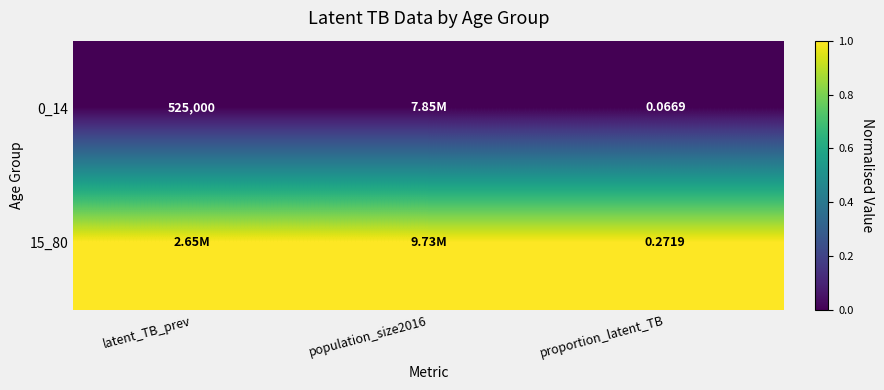

How many data points in 15_80 are less than 1?

1